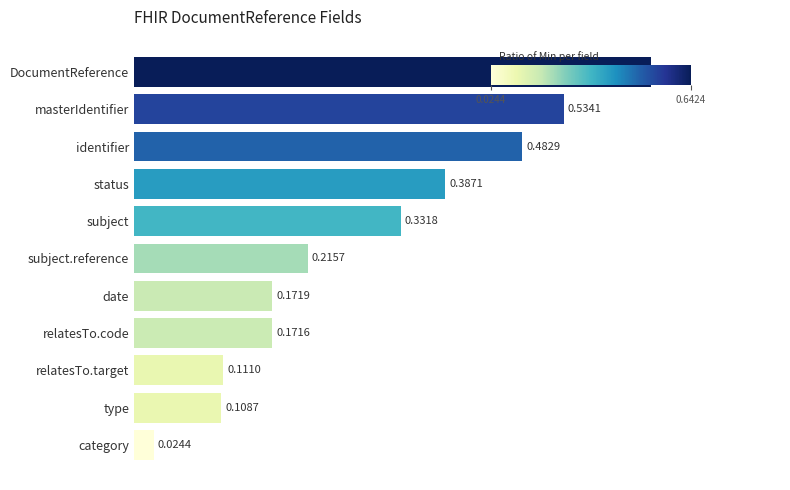

Which has a higher value, subject or type?

subject